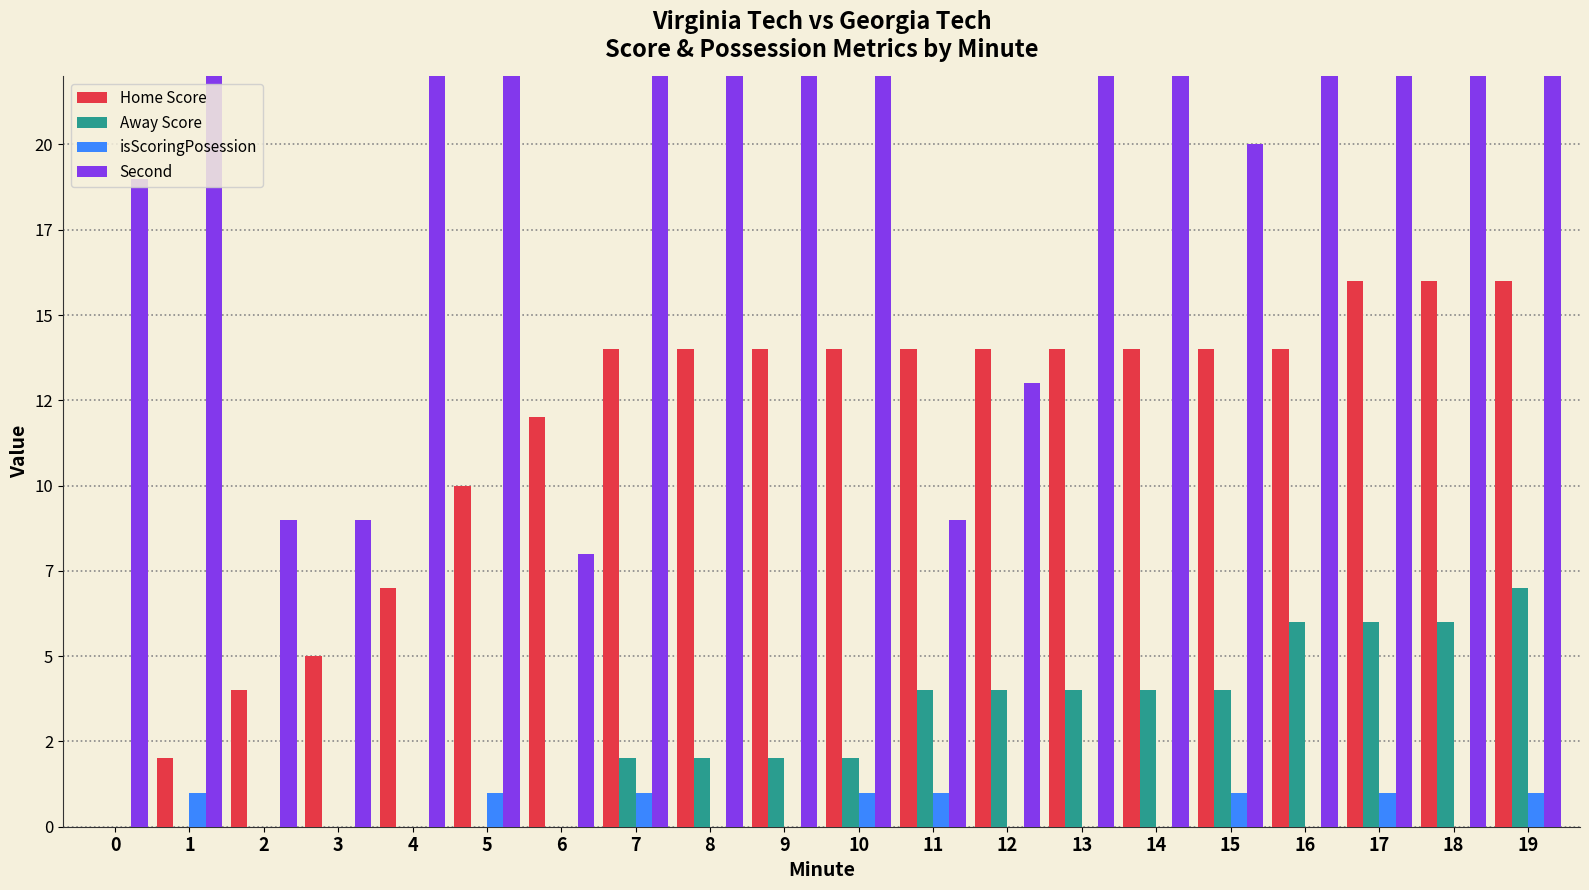

The Away Score series shows 5 at 15. True or false?

False